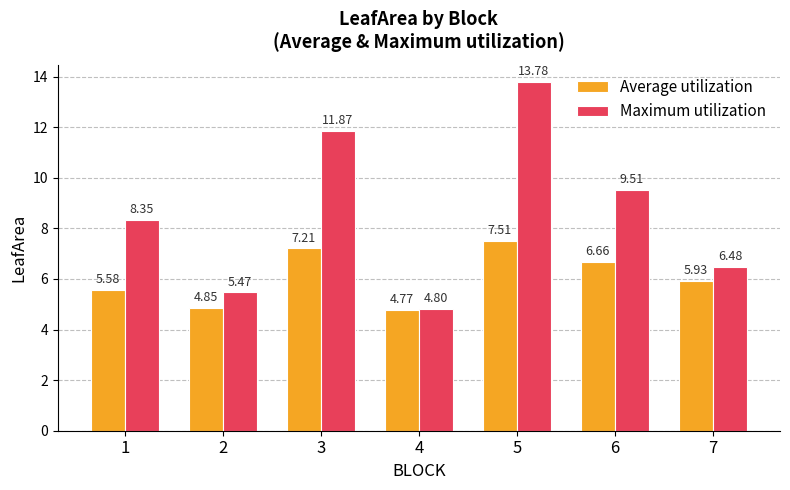

Which series has the largest total across all categories?

Maximum utilization